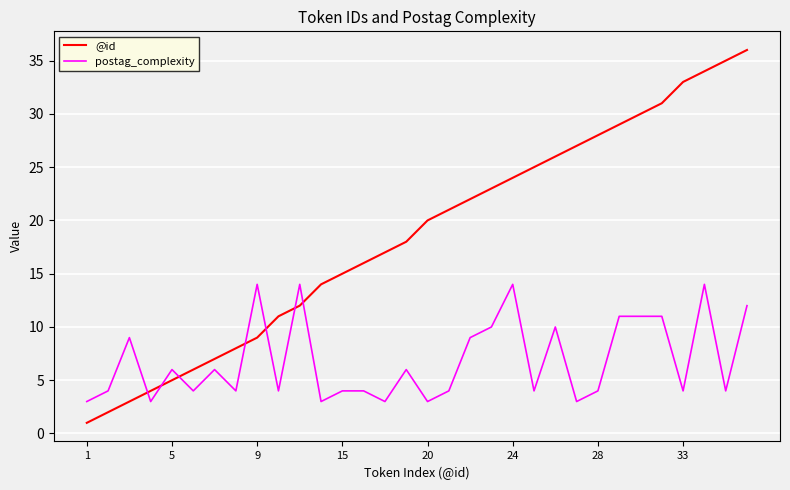

Which series has the widest spread of values?

@id